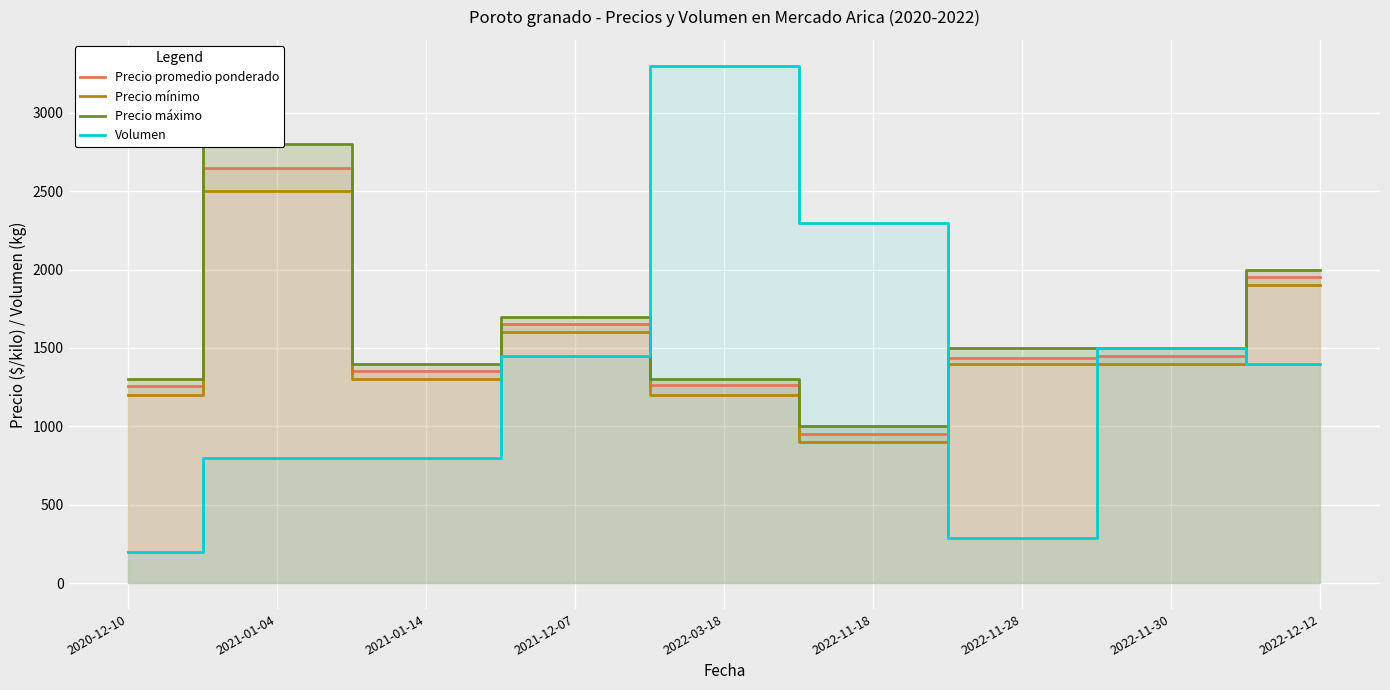

Does the chart display data point markers on the line(s)?

No